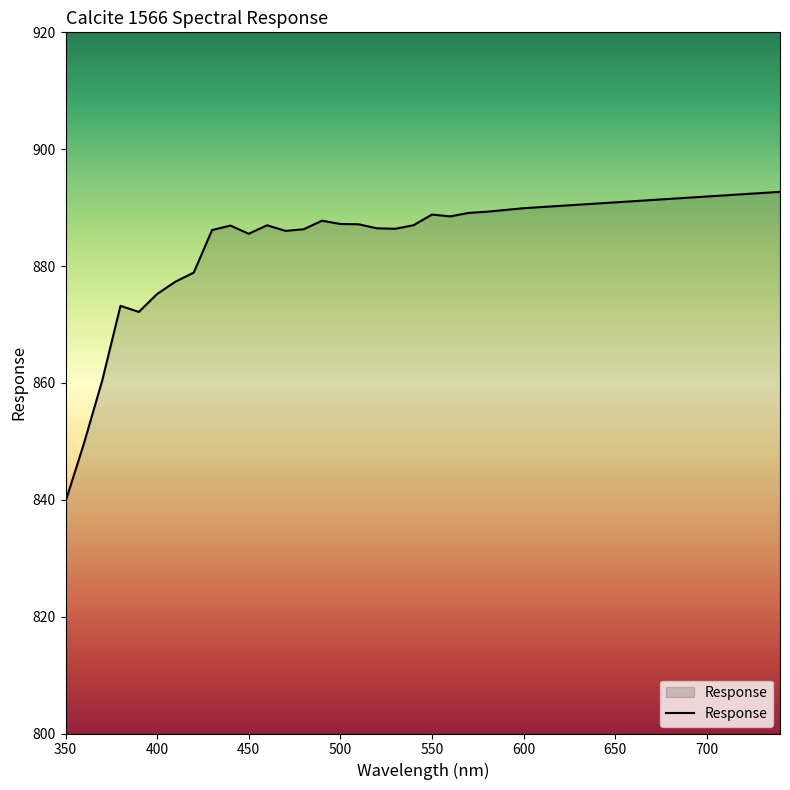

What is the difference between the maximum and minimum values?

53.0